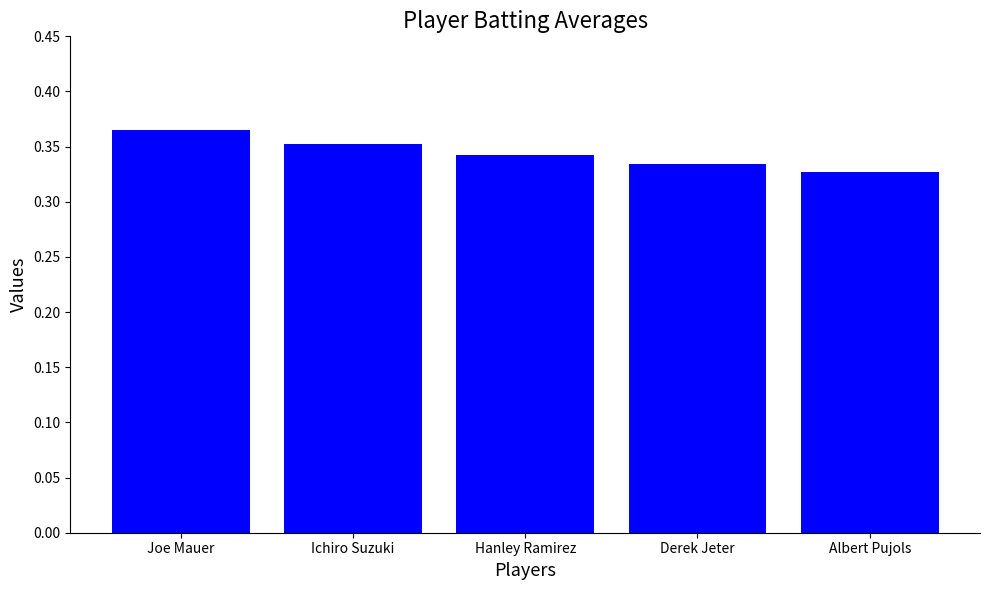

What is the label of the 5th bar from the right?

Joe Mauer